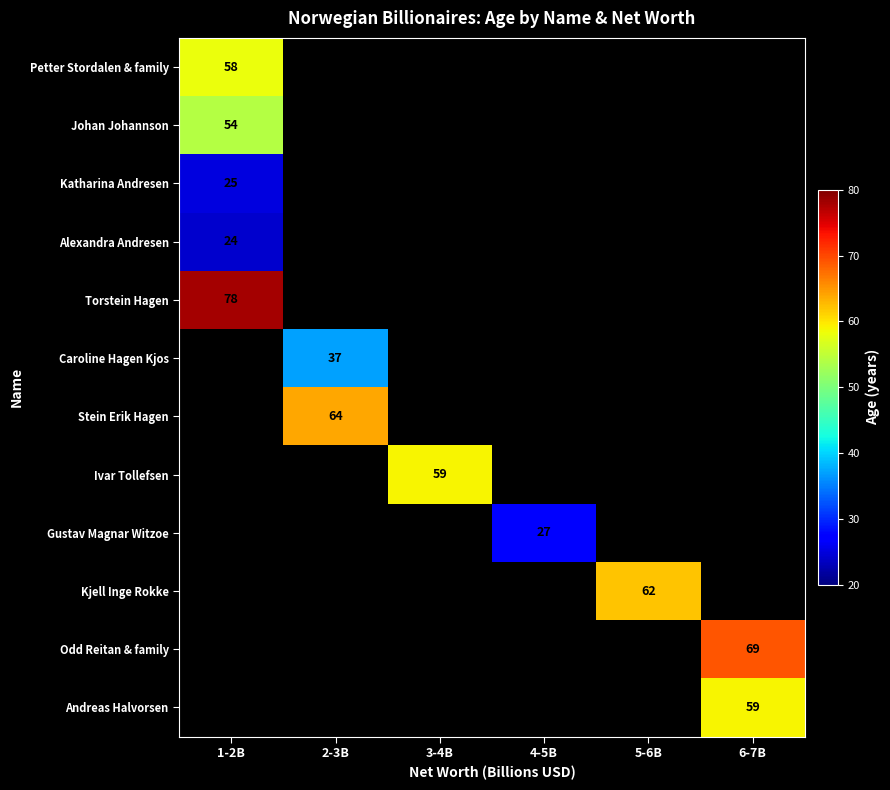

Is it true that Katharina Andresen equals 39 at 1-2B?

False